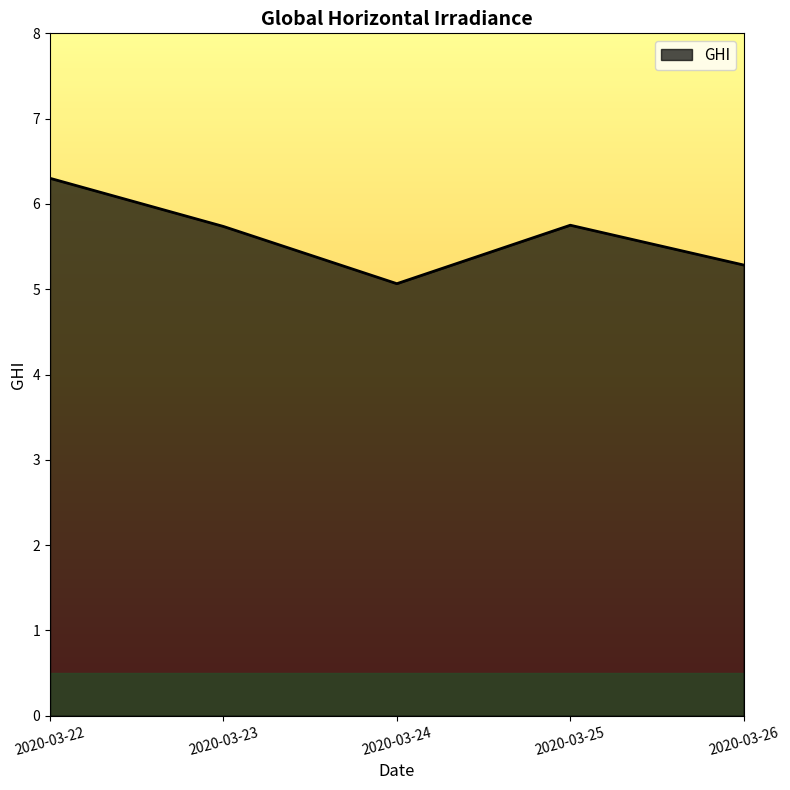

What is the average value?

5.6